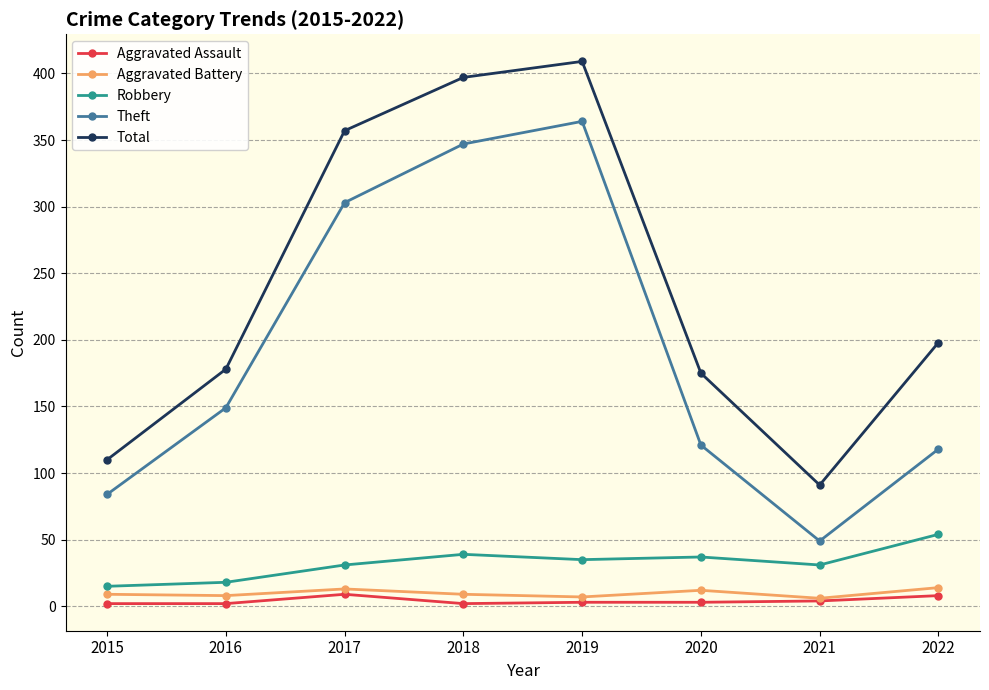

Which category has the highest value in the Theft series?

2019